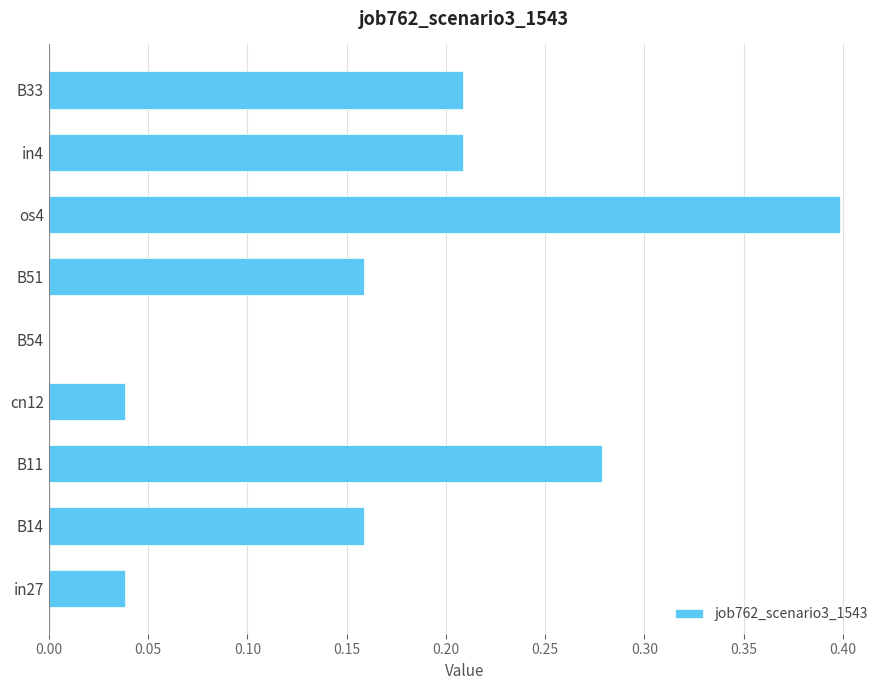

At which category does the chart reach its peak across all series?

os4